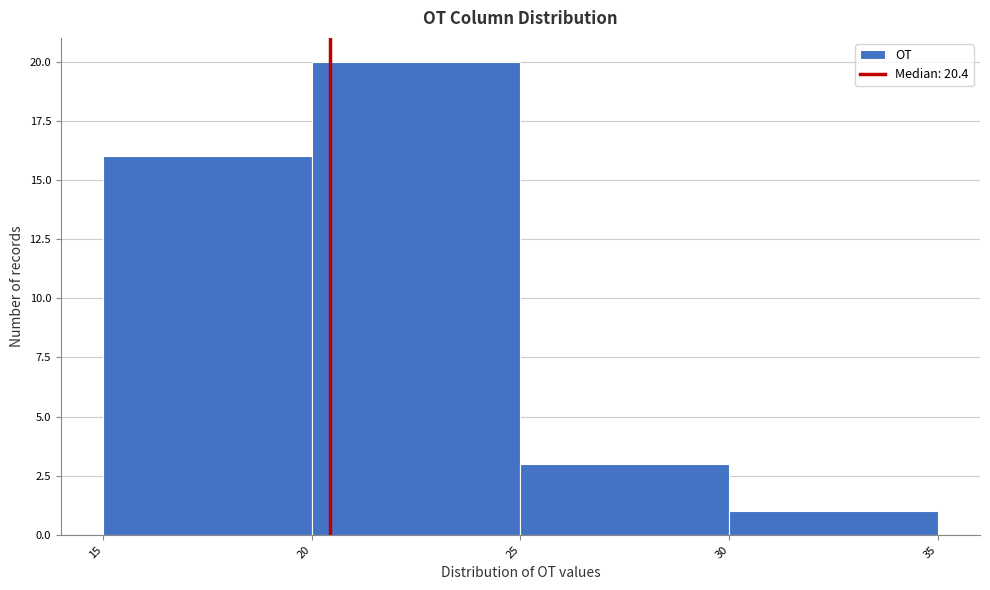

Reading left to right, list every bar in this chart as the range it spans on the x-axis followed by its height. The values are not printed on the chart, so give them approximately, as read against the axis.

15 to 20: 16
20 to 25: 20
25 to 30: 3
30 to 35: 1